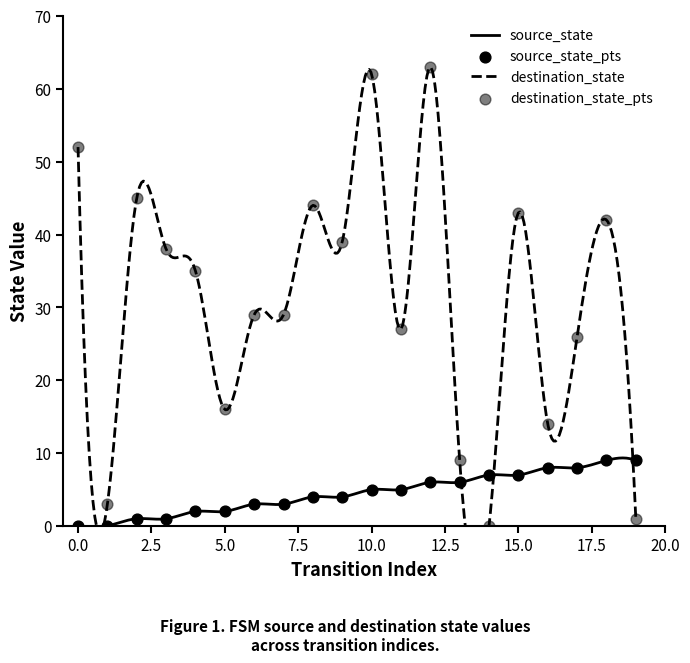

Which series has the largest total across all categories?

destination_state